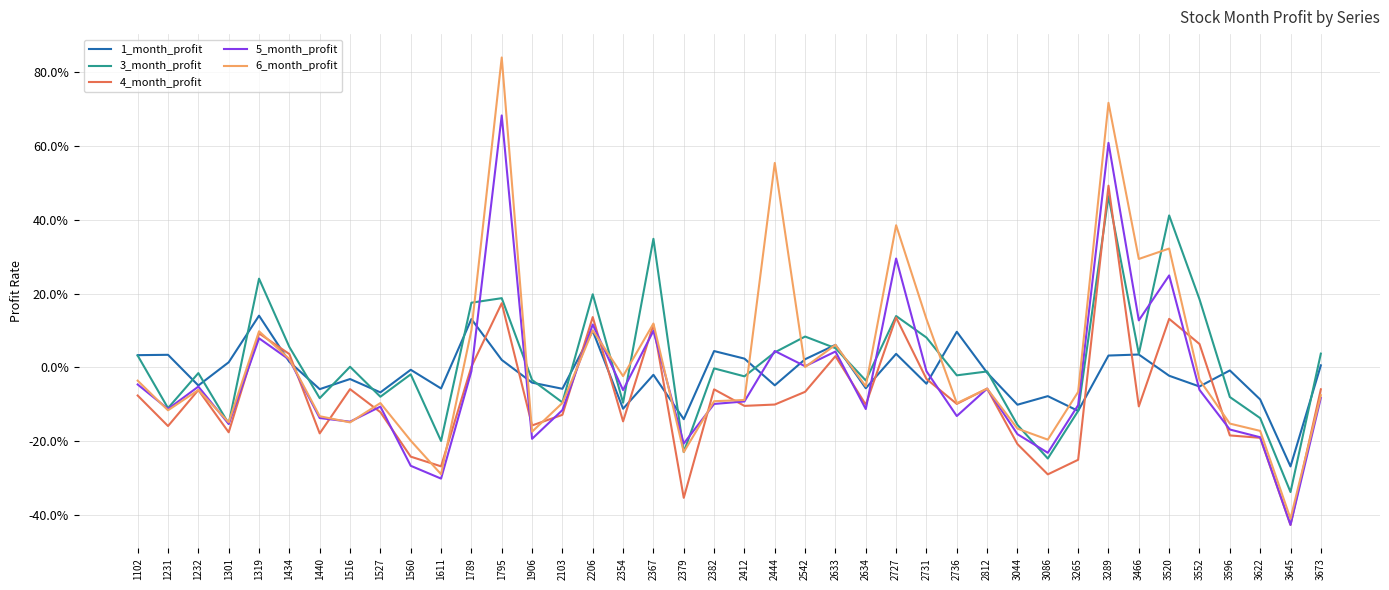

Is the value of 5_month_profit at 1319 greater than the value of 4_month_profit at 1611?

Yes